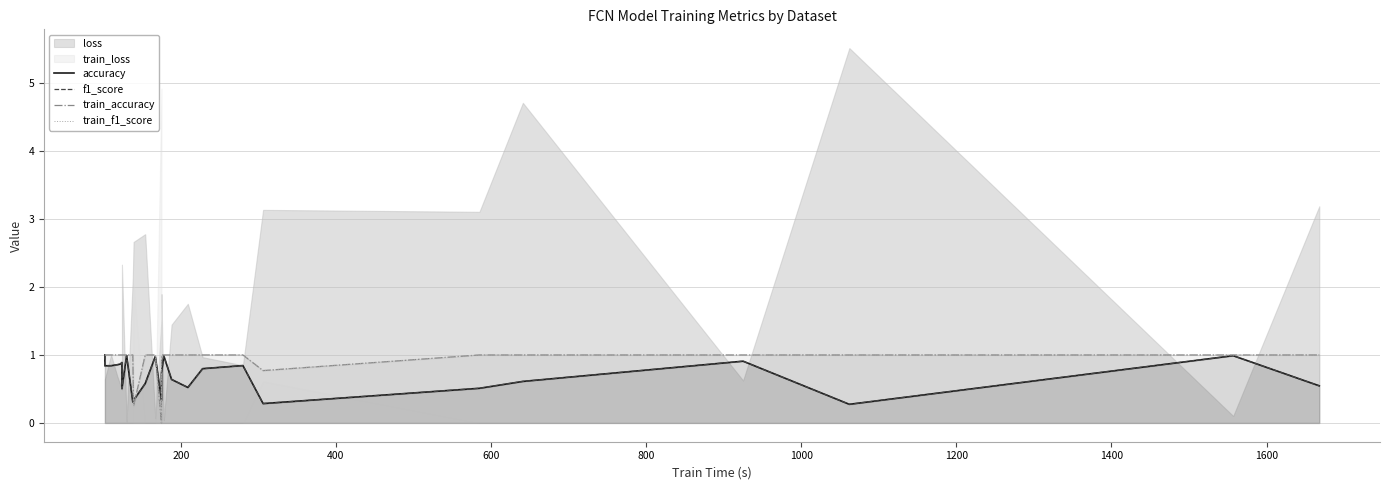

How many values in train_f1_score are above zero?

25